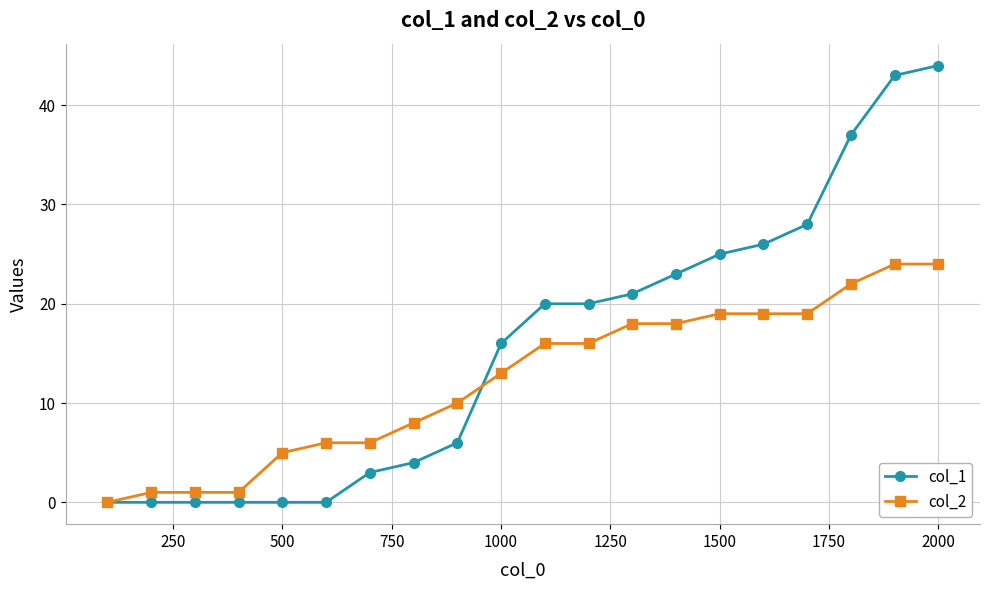

At how many categories does at least one series exceed 36?

3